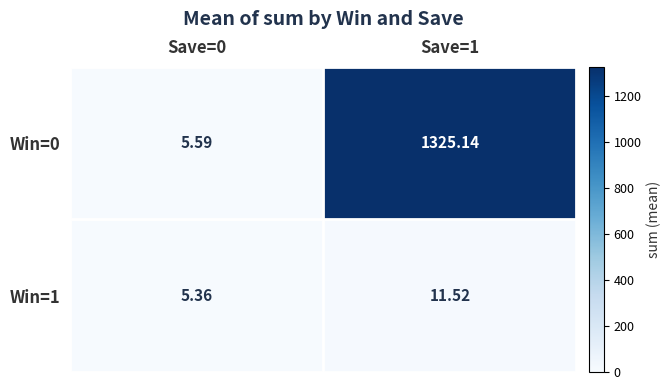

Is the value of Win=1 at Save=0 greater than the value of Win=0 at Save=1?

No